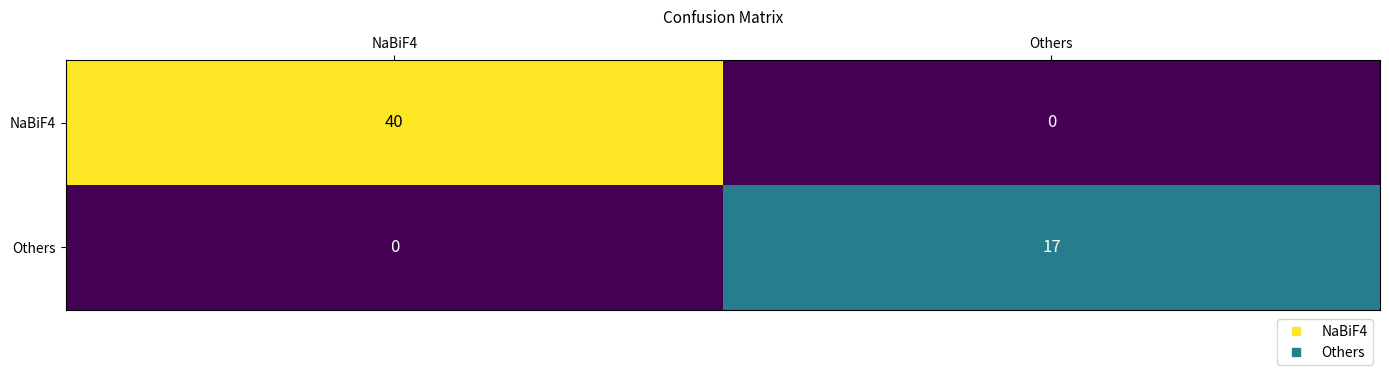

How many data points does each series have?

2